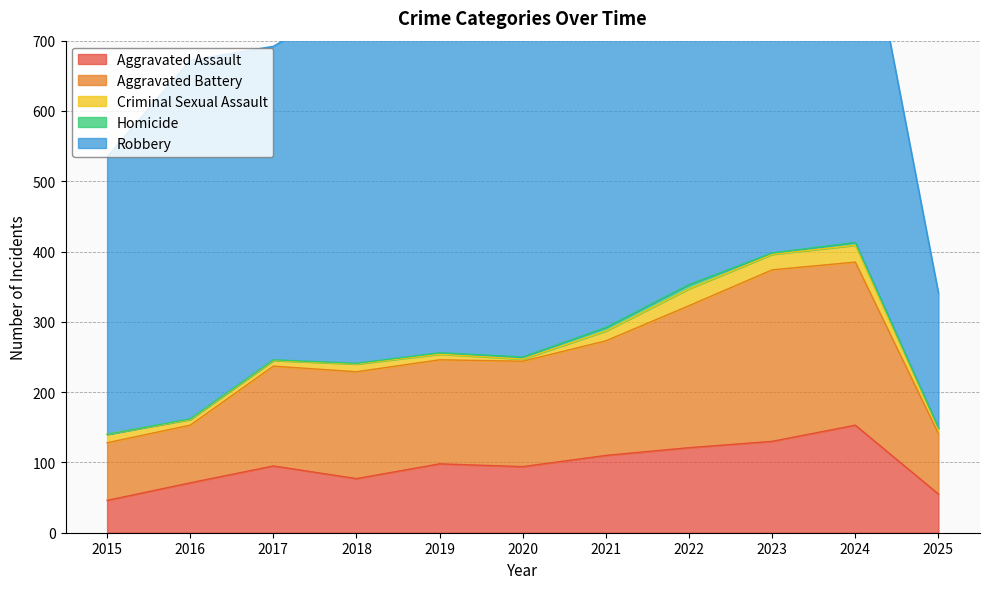

Which category has the highest value in the Homicide series?

2022